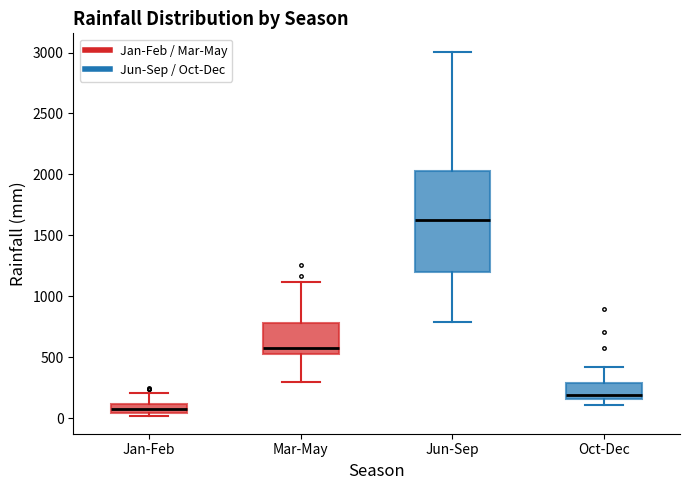

Where is the upper edge of the box for Oct-Dec on the y-axis? The values are not printed on the chart, so give them approximately, as read against the axis.

300